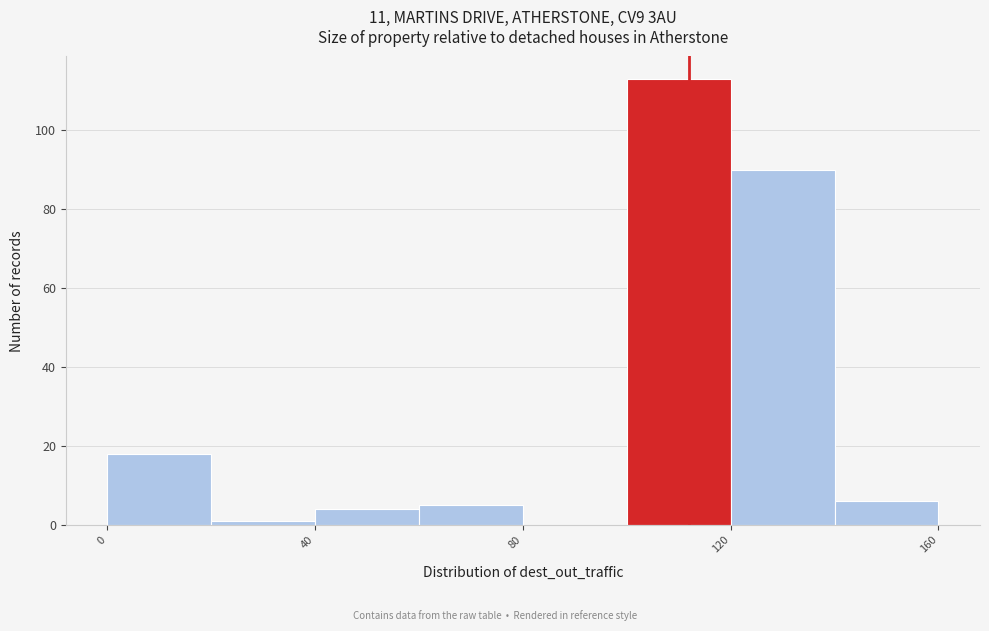

What is the height of the bar covering 100 to 120 on the x-axis? The values are not printed on the chart, so give them approximately, as read against the axis.

114